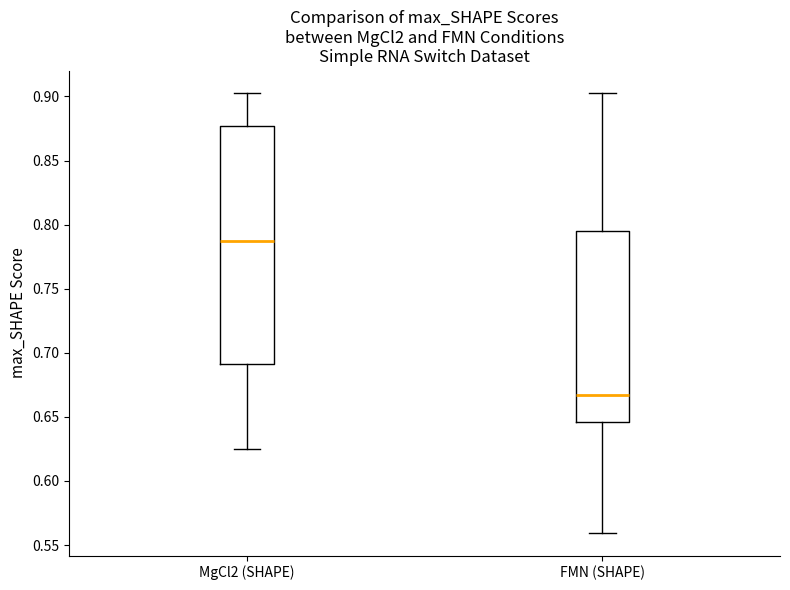

Which box has the lowest median line?

FMN (SHAPE)